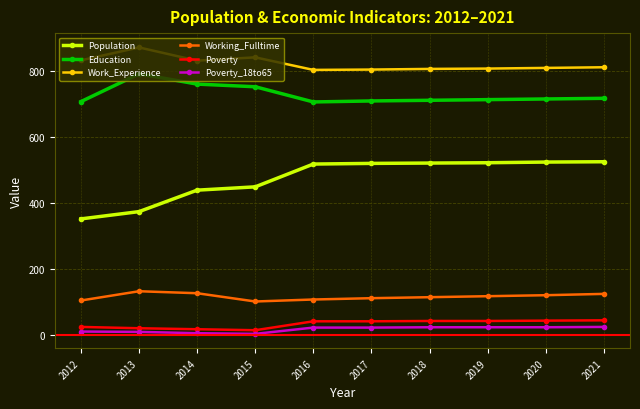

True or false: Population and Work_Experience cross at least once.

False